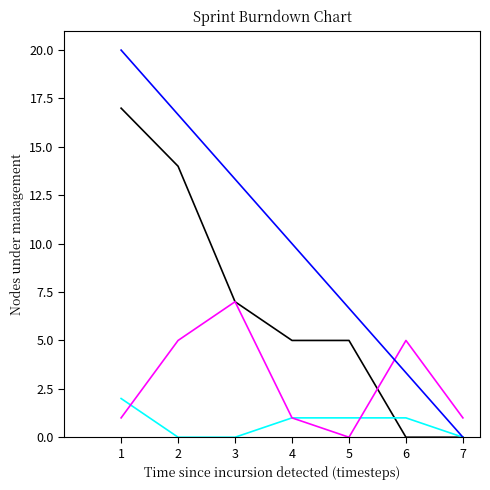

What is the spread (max minus min) of values at 6?

5.0